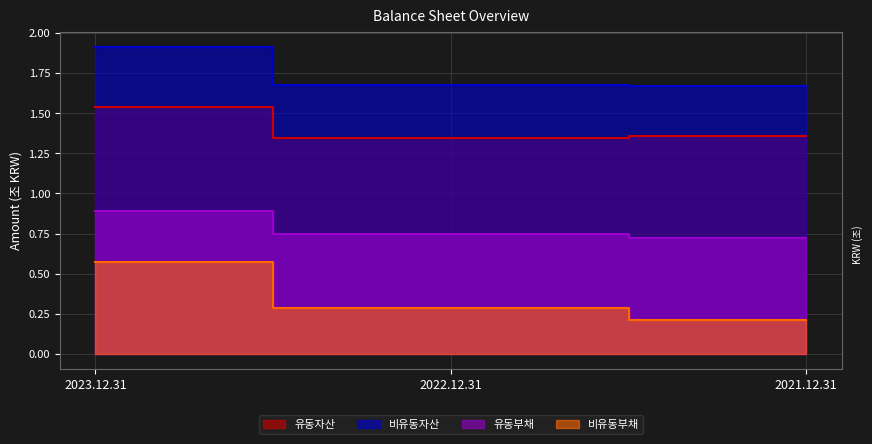

At 2023.12.31, list the series in order from smallest to largest.

비유동부채, 유동부채, 유동자산, 비유동자산